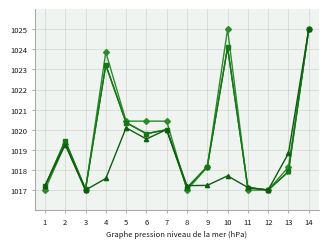

What is the minimum value shown in the chart?

1017.0